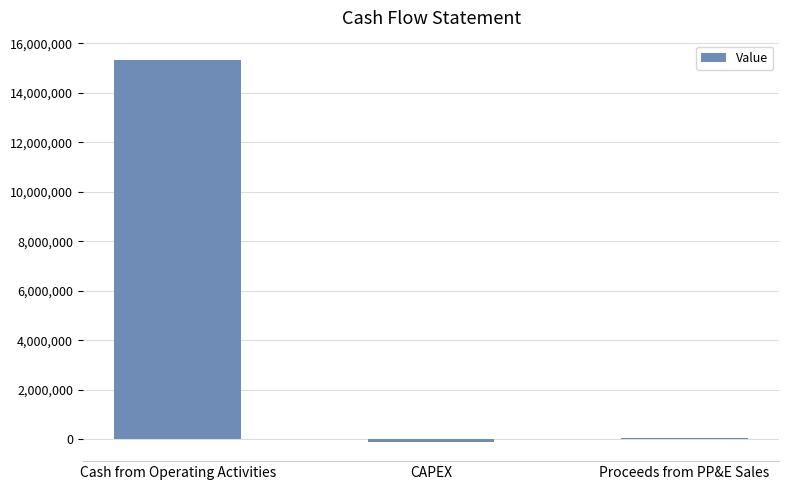

How many values are below 56364?

1